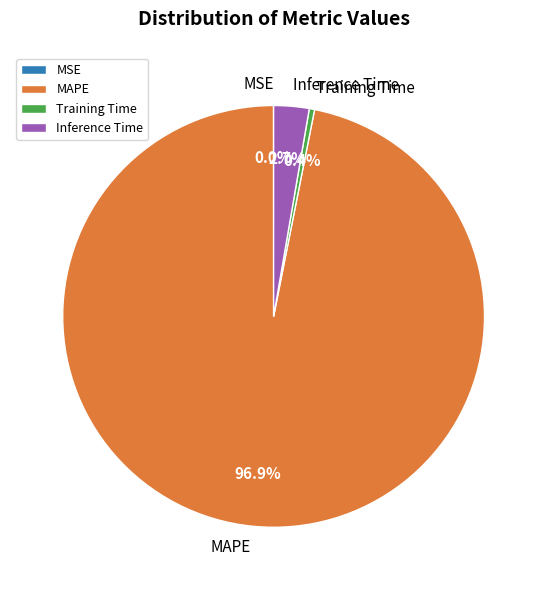

To the nearest percent, what is the average slice percentage?

25%